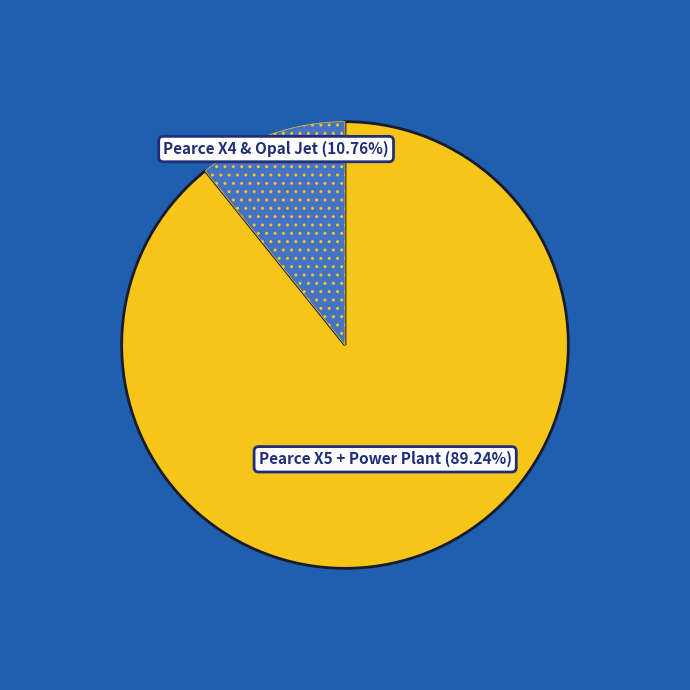

Does any single category account for the majority?

Yes